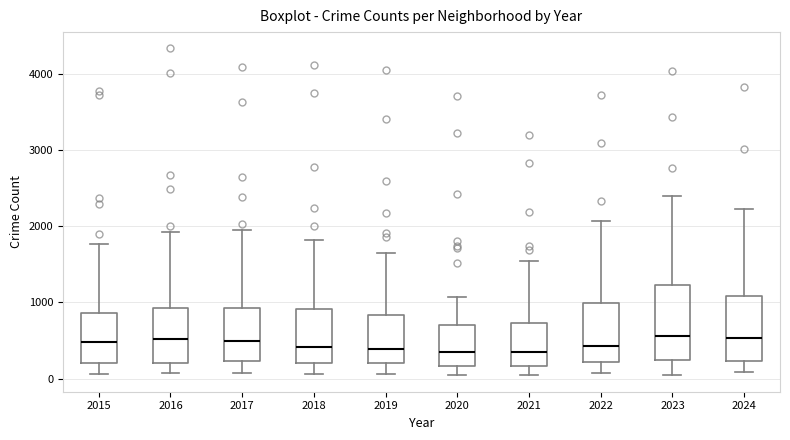

Reading left to right, read every box against the y-axis: the position of its median line, the range the box covers, and the ends of its whiskers. The values are not printed on the chart, so give them approximately, as read against the axis.

2015: median 500, box 200 to 900, whiskers 100 to 1800
2016: median 500, box 200 to 900, whiskers 100 to 1900
2017: median 500, box 200 to 900, whiskers 100 to 1900
2018: median 400, box 200 to 900, whiskers 100 to 1800
2019: median 400, box 200 to 800, whiskers 100 to 1600
2020: median 300, box 200 to 700, whiskers 100 to 1100
2021: median 300, box 200 to 700, whiskers 0 to 1500
2022: median 400, box 200 to 1000, whiskers 100 to 2100
2023: median 600, box 200 to 1200, whiskers 100 to 2400
2024: median 500, box 200 to 1100, whiskers 100 to 2200